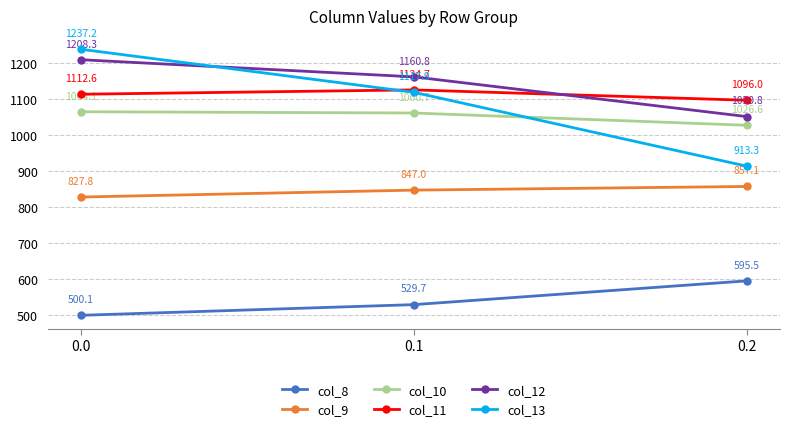

Is it true that col_8 equals 751.9 at 0.1?

False